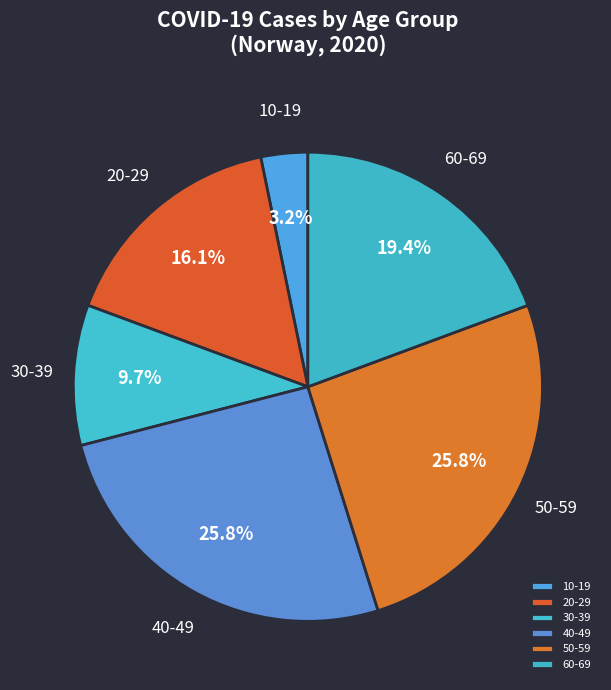

Approximately how many times larger is the value at 60-69 compared to 50-59?

0.8